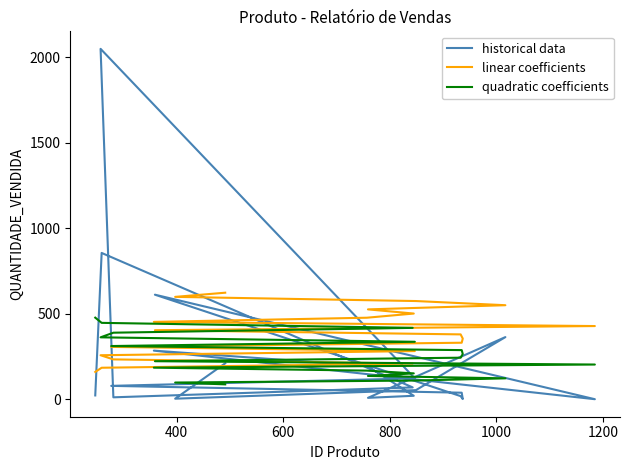

True or false: quadratic coefficients and linear coefficients intersect in this chart.

True